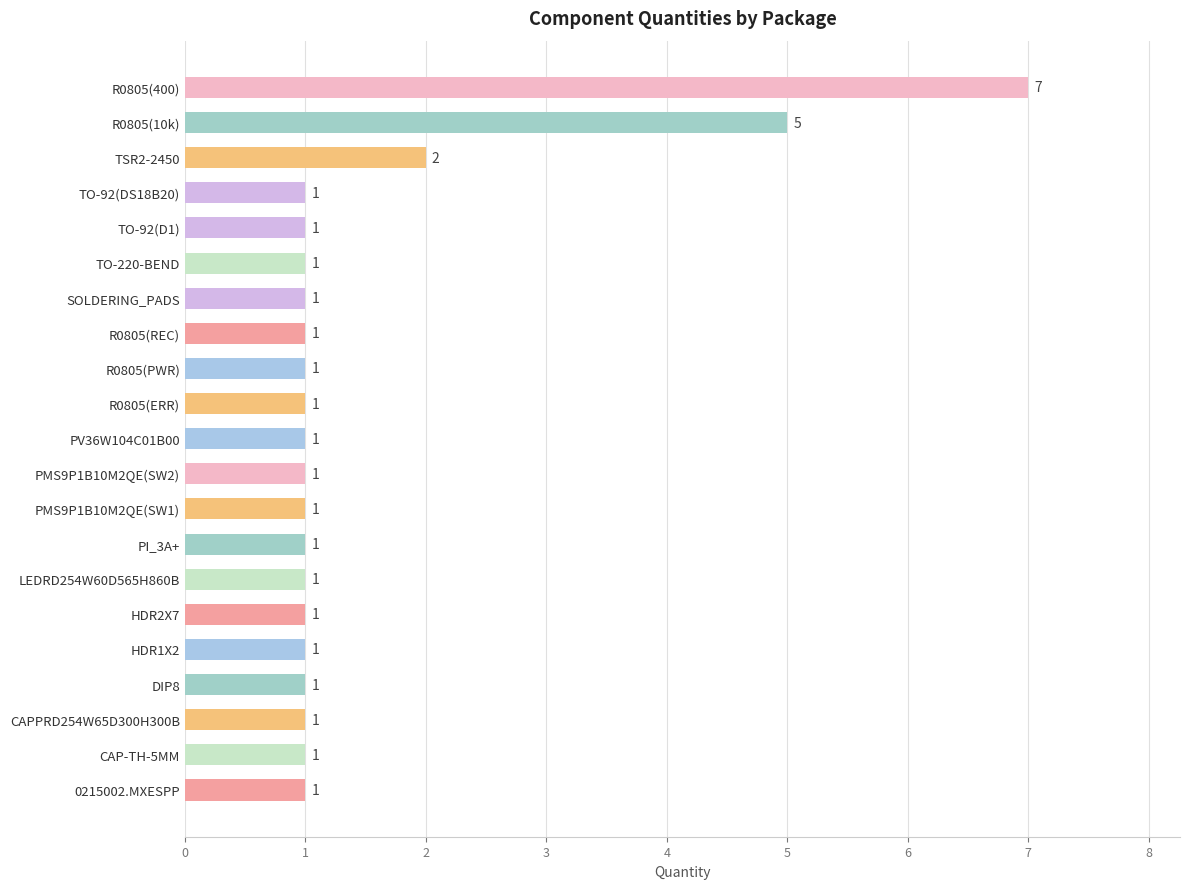

What is the difference between the second highest and minimum values?

4